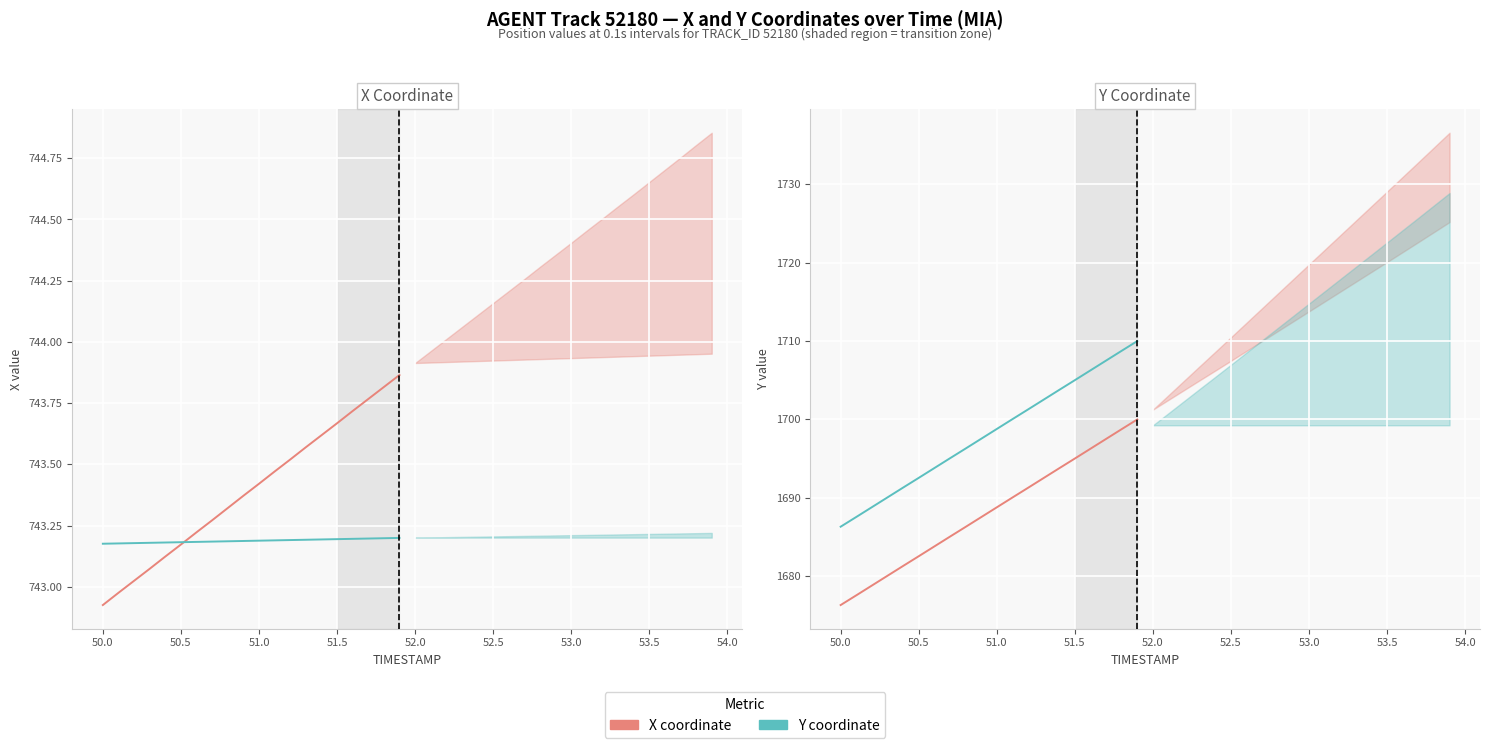

What is the sum of all Y values?

33763.1